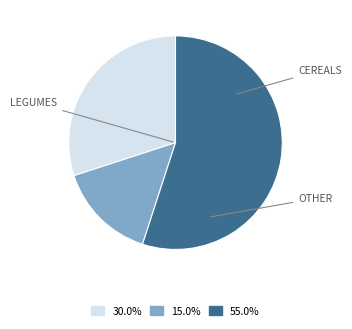

Does any single category account for the majority?

Yes